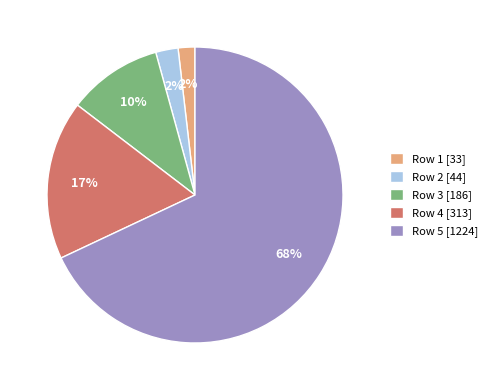

What is the largest slice in the pie chart?

Row 5 [1224]